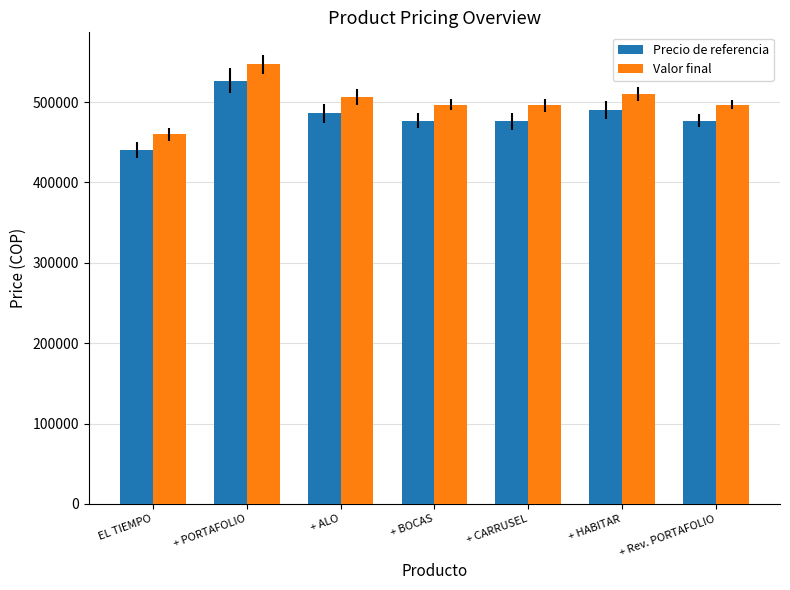

Rank the series by their maximum value, from lowest to highest.

Precio de referencia, Valor final